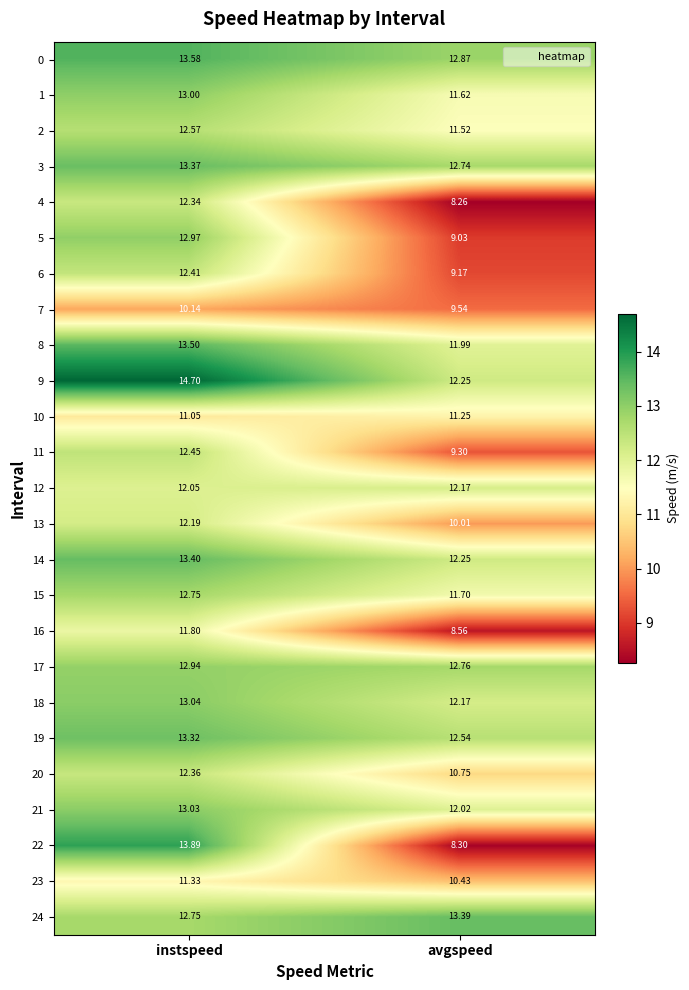

List the labels in order of 0 value, smallest first.

avgspeed, instspeed